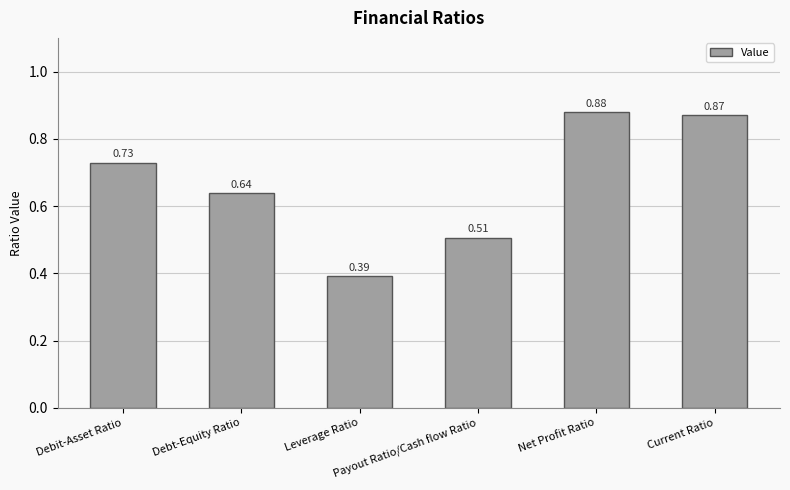

What is the change in value from Debt-Equity Ratio to Net Profit Ratio?

+0.2